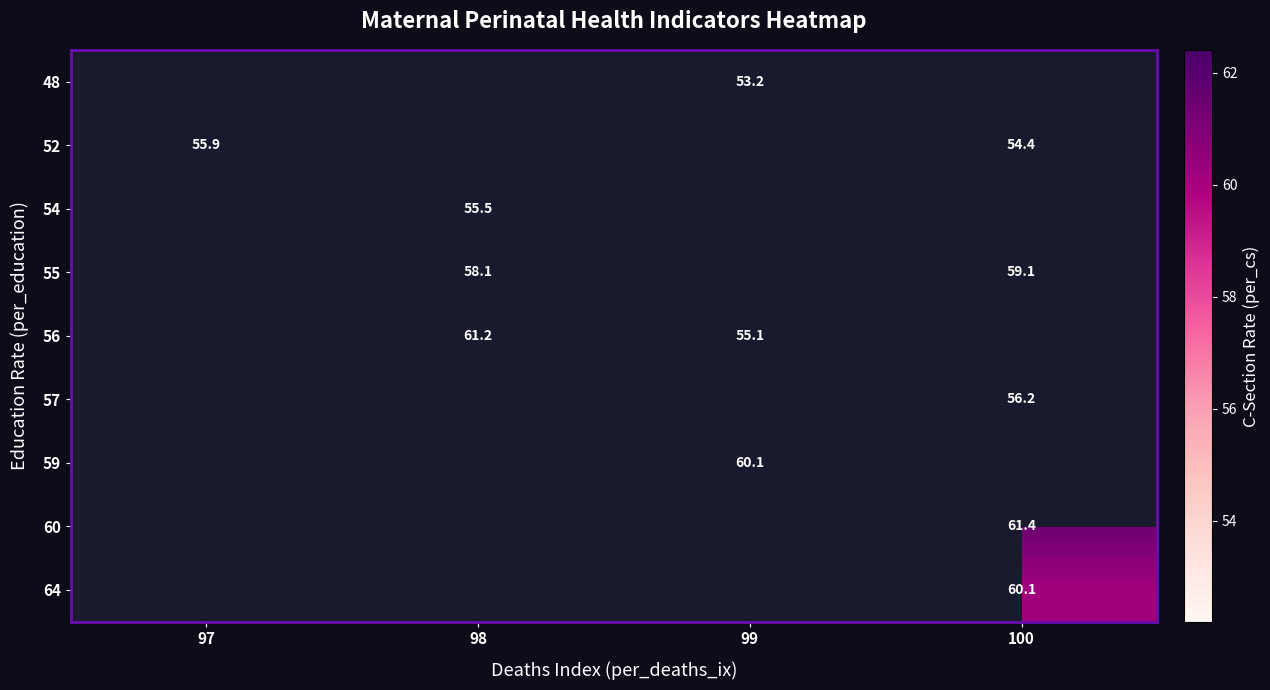

True or false: 48 has a value of 15.8 at 99.

False